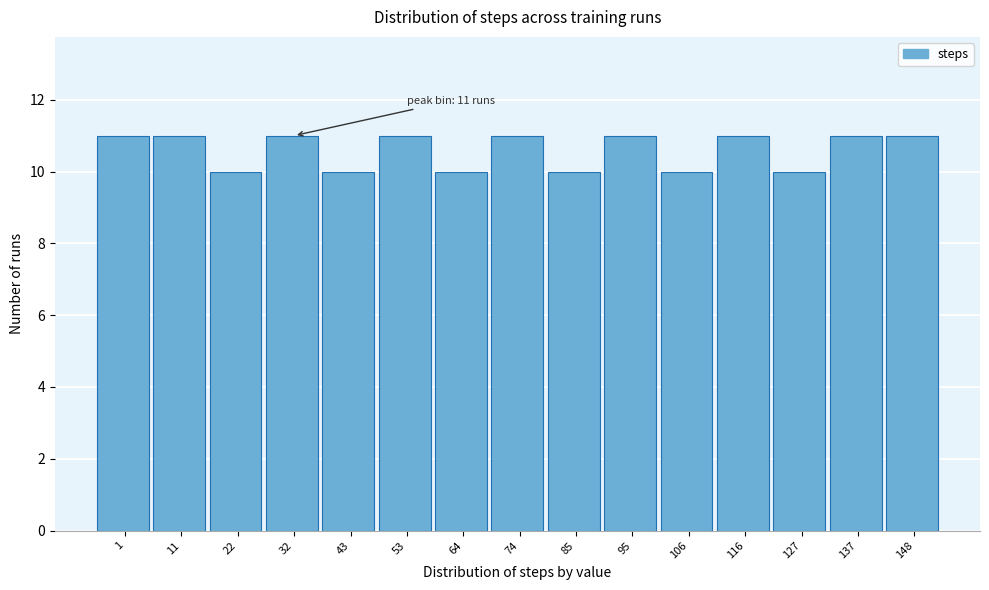

Reading right to left, transcribe all the data shown in this chart.

11	11	10	11	10	11	10	11	10	11	10	11	10	11	11